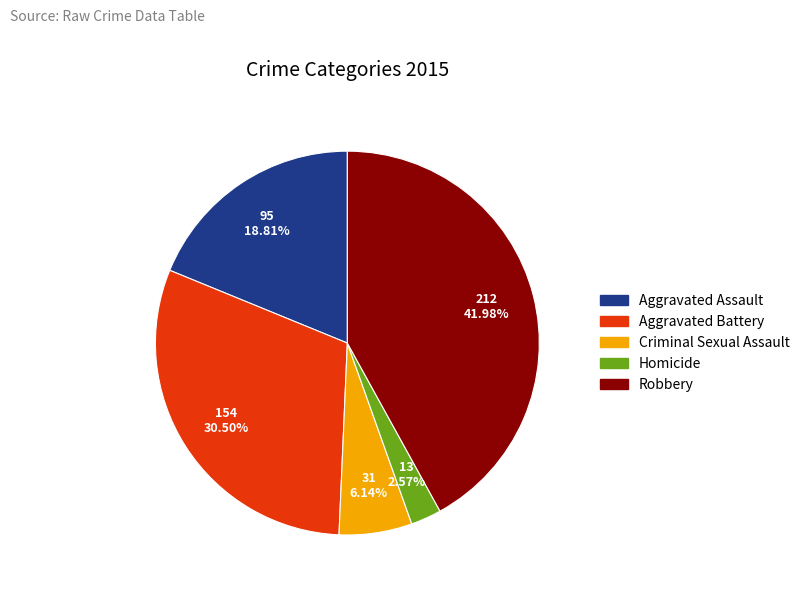

Which category has the biggest portion of the pie?

Robbery